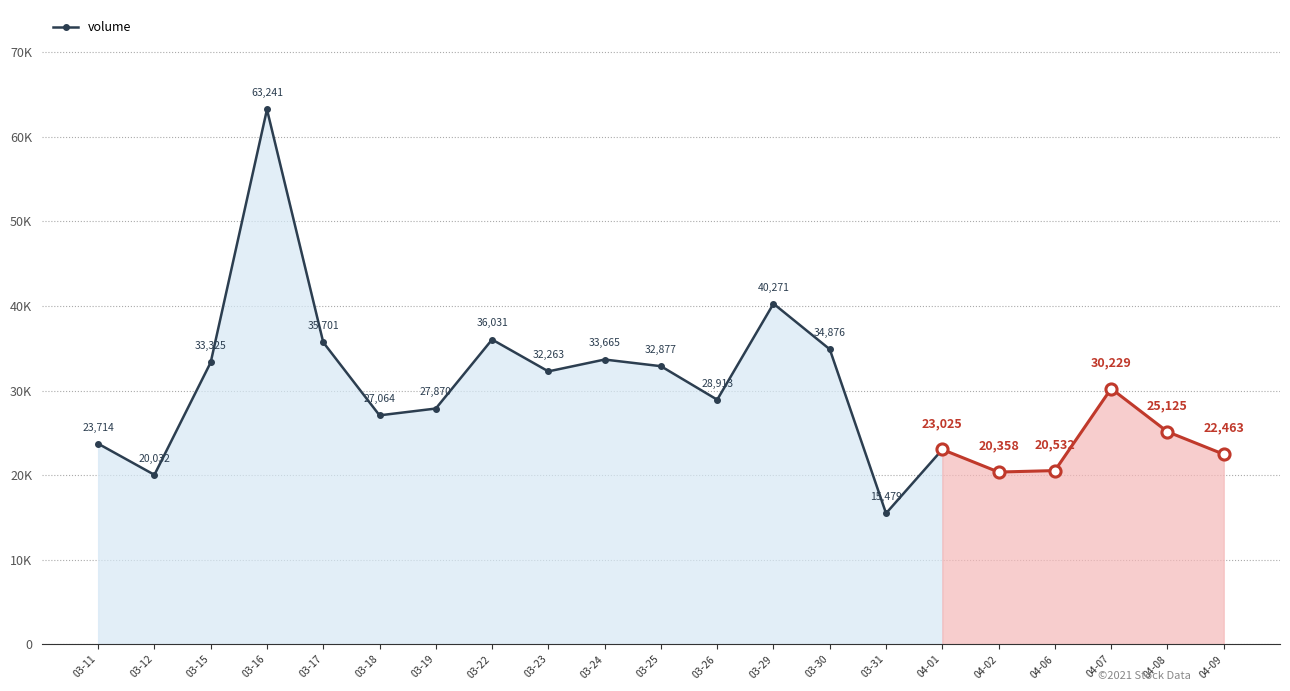

At which category does the data reach its first local valley?

03-12